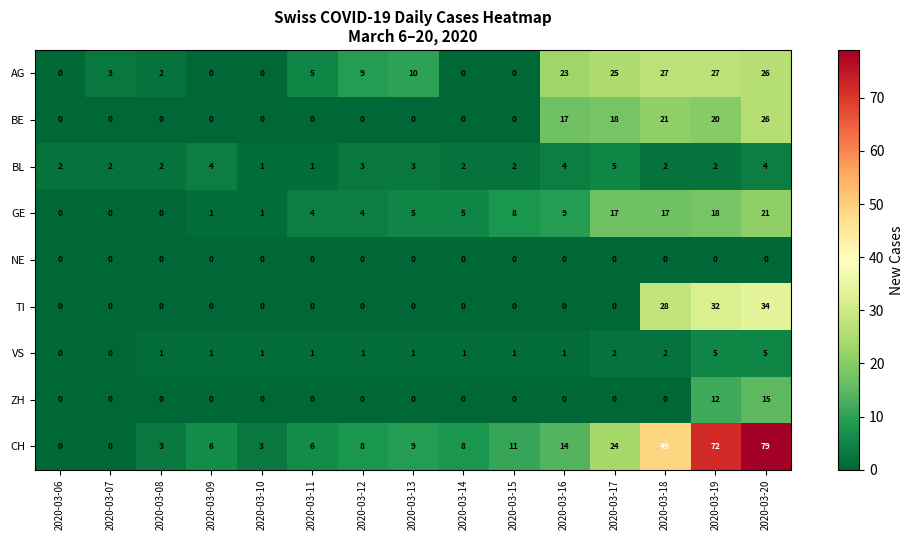

Which series has the largest range (max minus min)?

CH